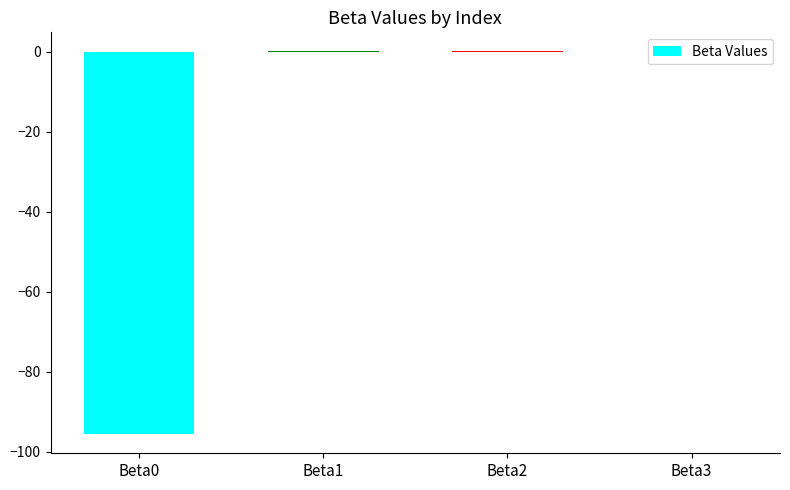

What is the sum of all values?

-95.5